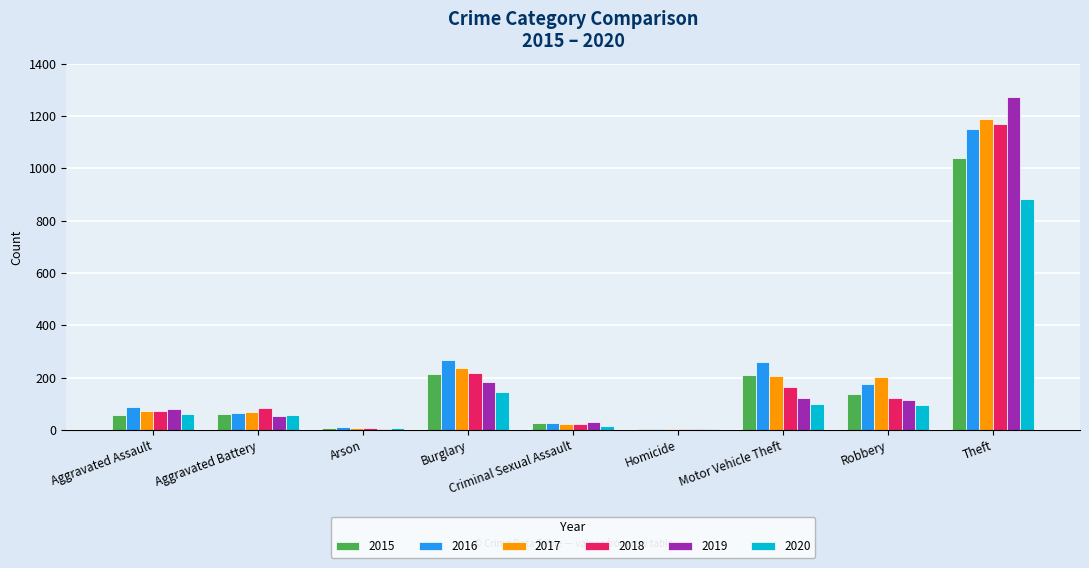

What is the maximum value shown in the chart?

1272